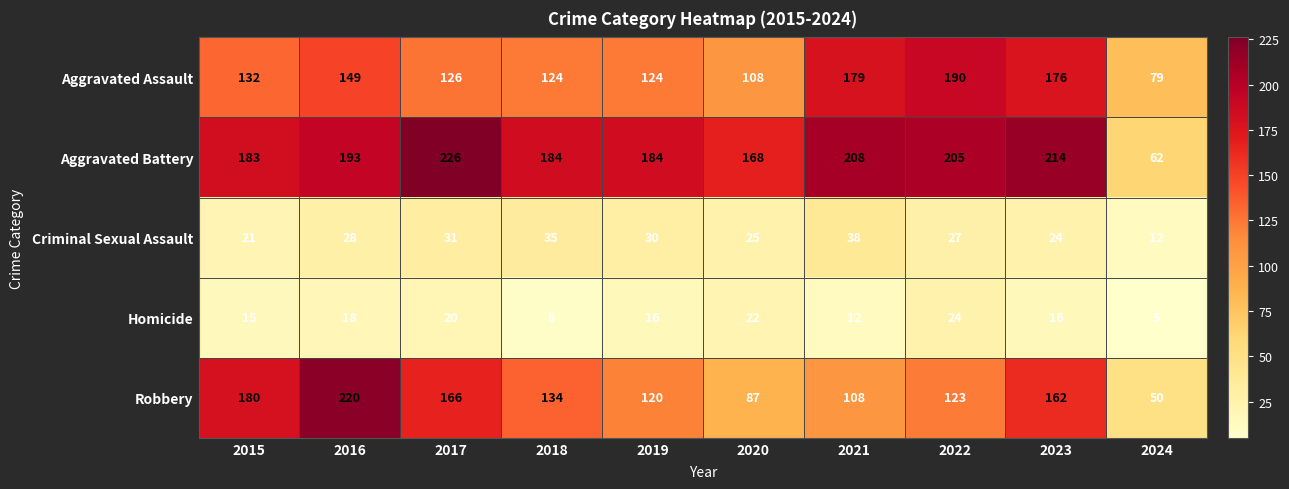

List the series in order of their peak value, highest first.

Aggravated Battery, Robbery, Aggravated Assault, Criminal Sexual Assault, Homicide